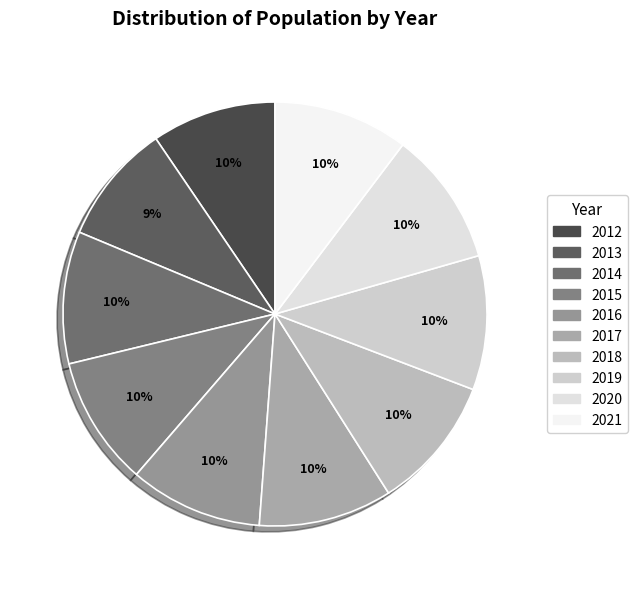

What is the largest slice in the pie chart?

2021